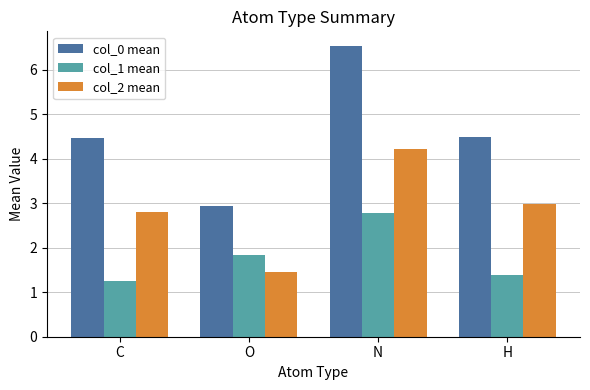

What is the greatest value displayed?

6.5